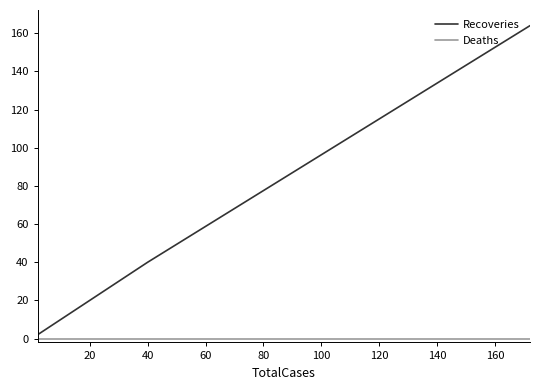

Is it true that Recoveries equals 14 at 80?

False